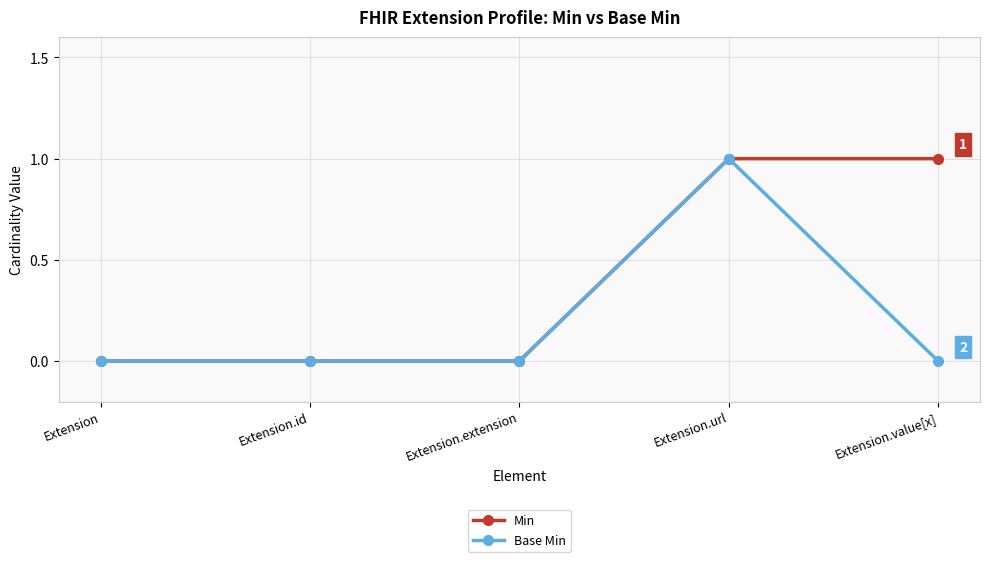

Is it true that Min equals 0 at Extension.extension?

True